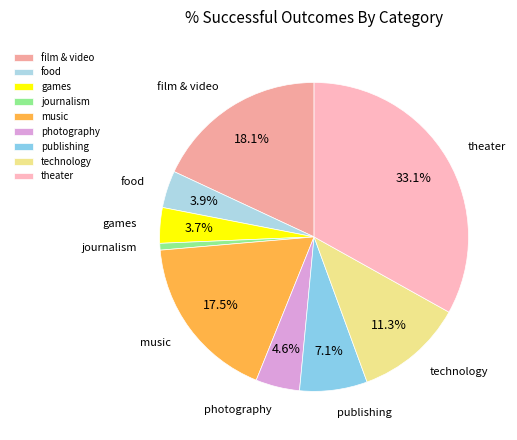

Is it true that film & video is 18% of the pie?

True